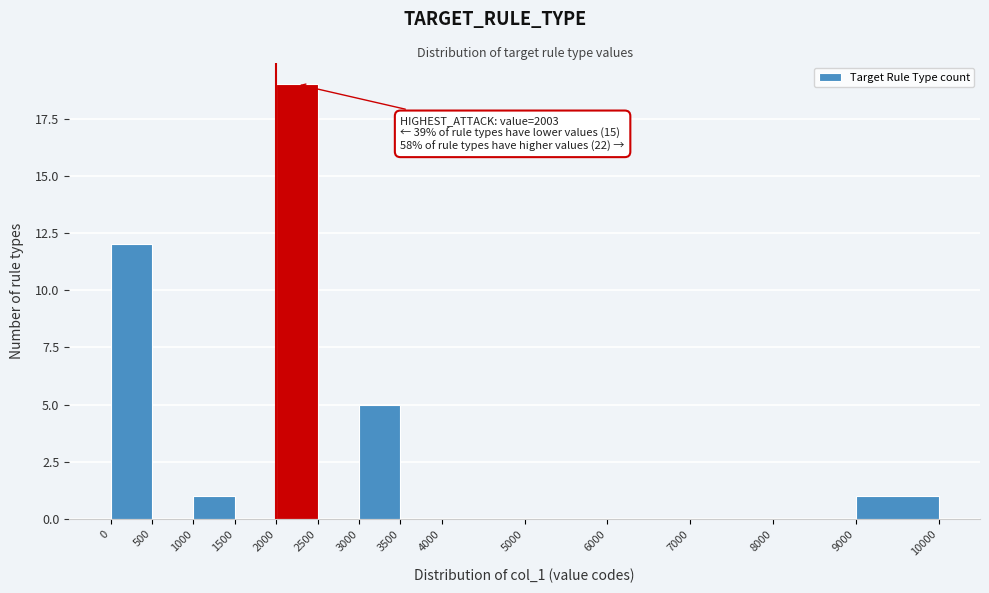

Over which range of the x-axis is the bar tallest?

2000 to 2500